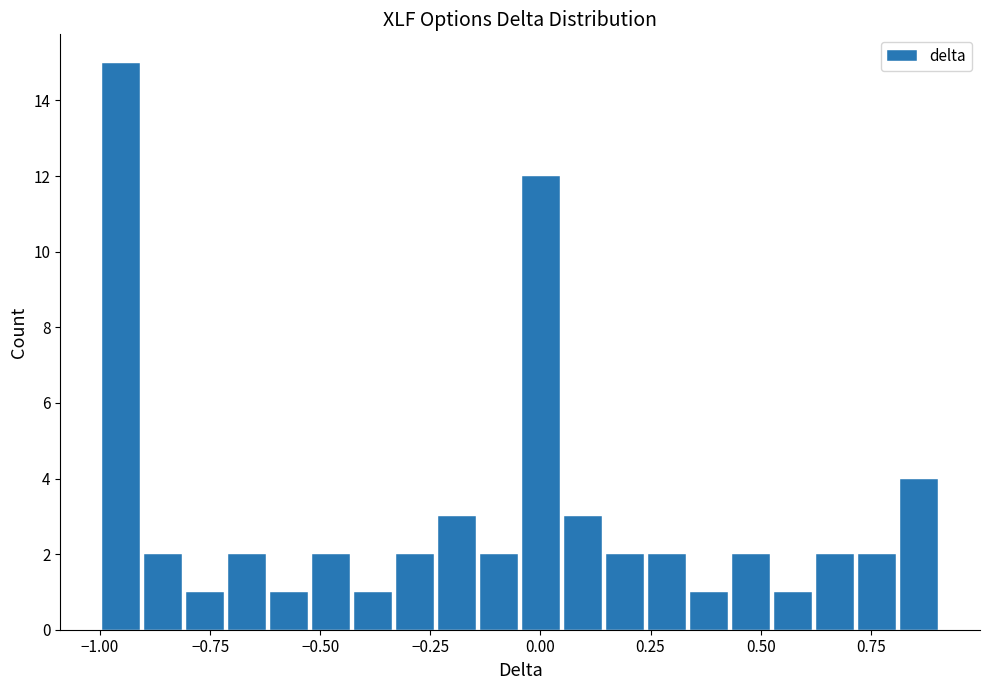

Around what value on the x-axis is the tallest bar? Give the approximate position of its centre, as read against the axis.

-0.95